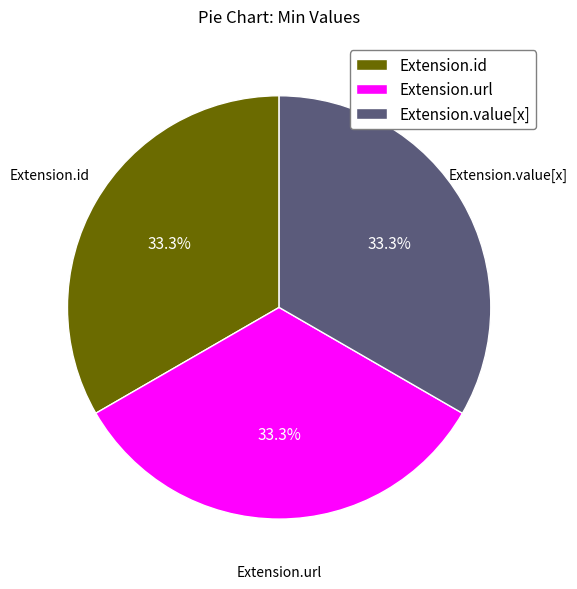

Is there a majority slice in this chart?

No